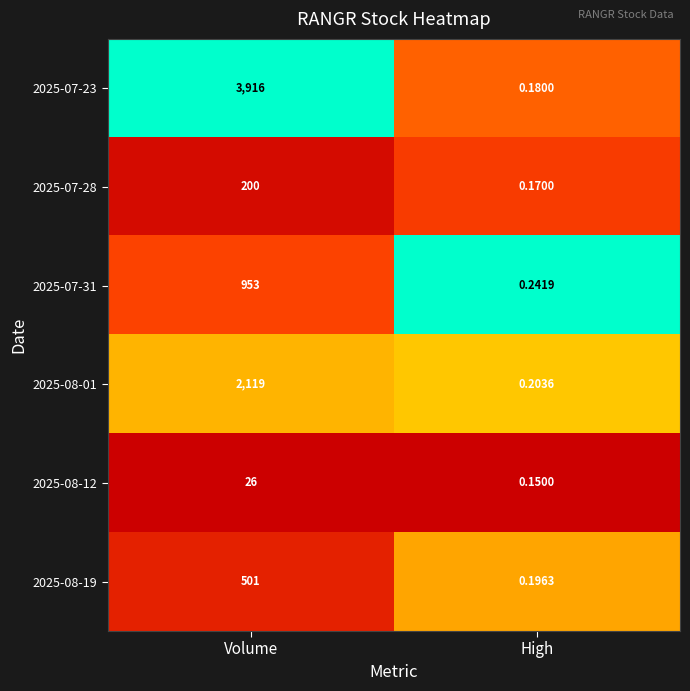

Is the value of 2025-07-31 at High greater than the value of 2025-08-01 at High?

Yes